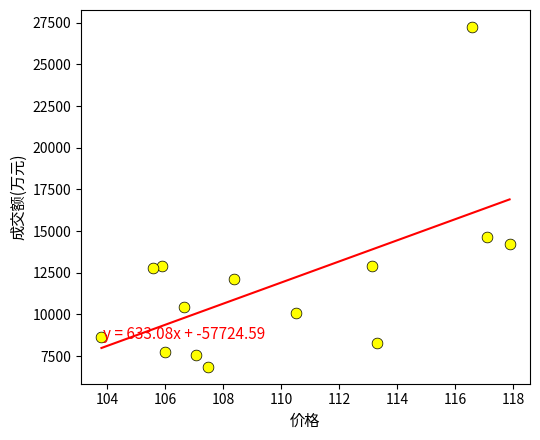

What is the range of Y values (max minus min)?

20381